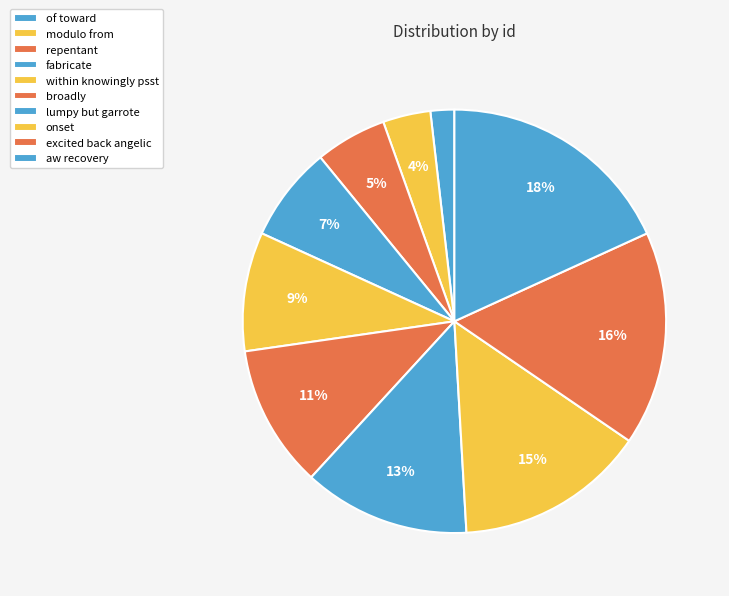

Rank the categories by value from lowest to highest.

of toward, modulo from, repentant, fabricate, within knowingly psst, broadly, lumpy but garrote, onset, excited back angelic, aw recovery